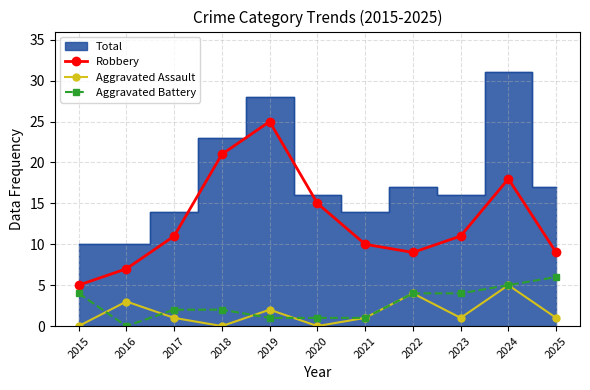

What is the difference between the second highest and second lowest values in the Robbery series?

14